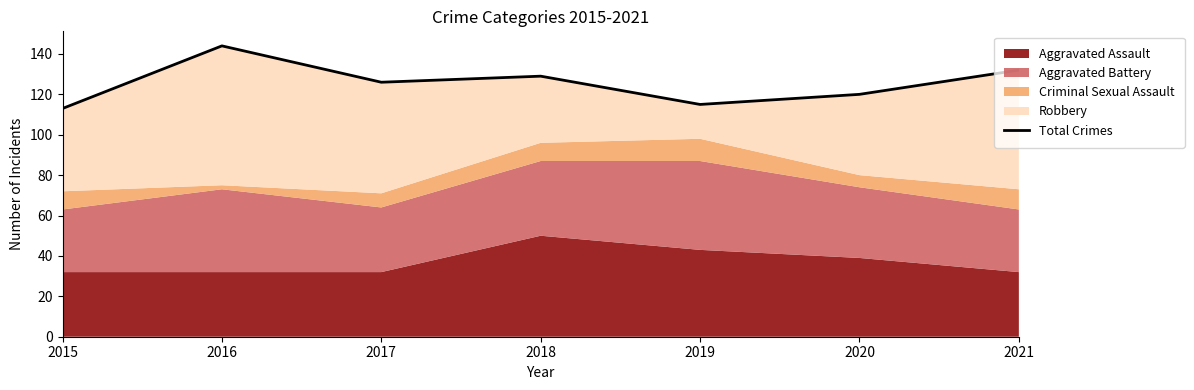

Which has a higher value, 2019 or 2018?

2018